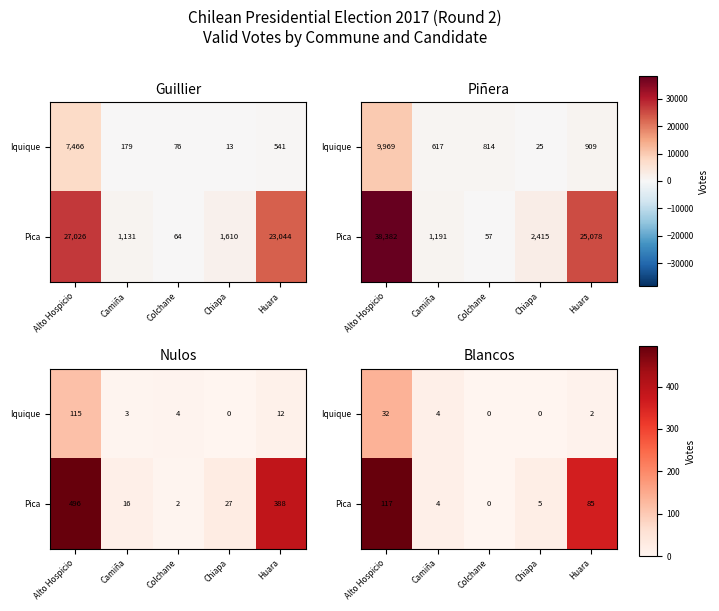

What is the difference between the maximum and minimum values in the Iquique series?

32